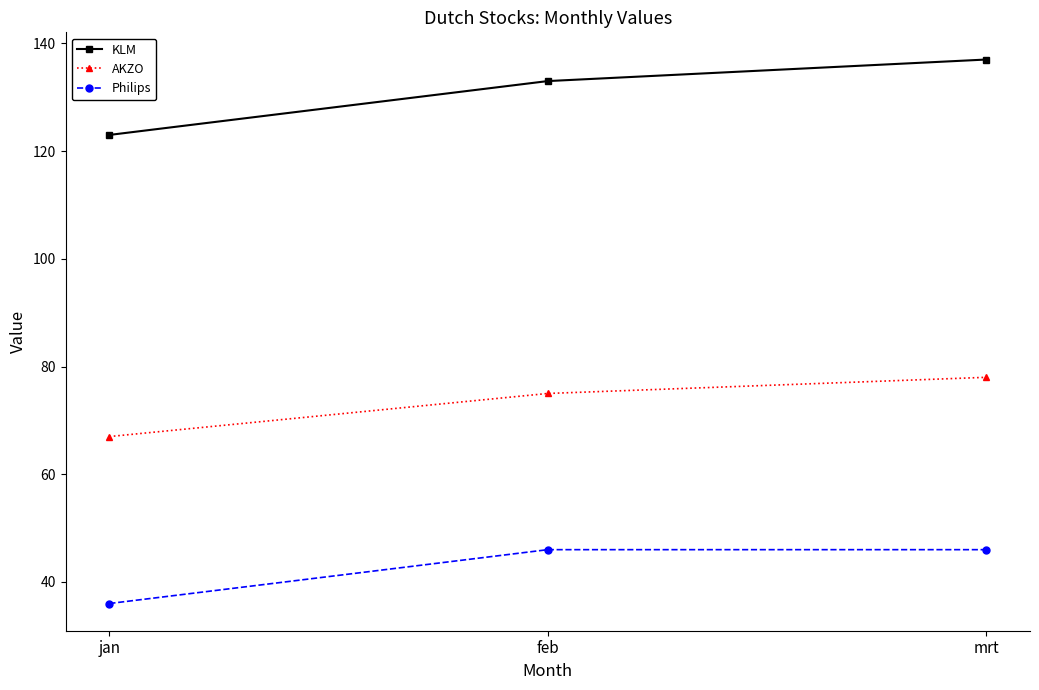

What is the total value across all series at feb?

254